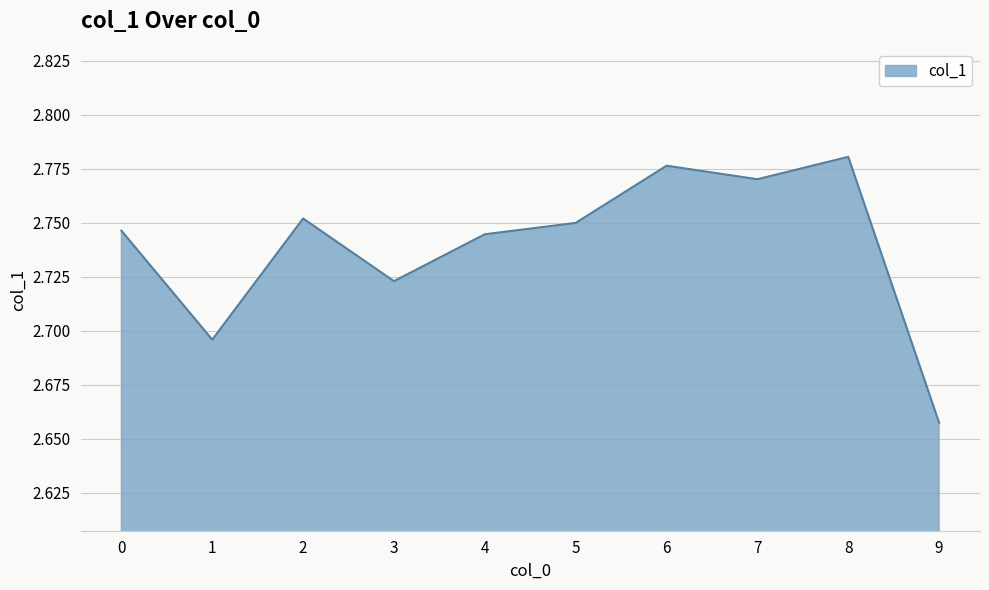

True or false: the data shows 1.0 at 8.

False